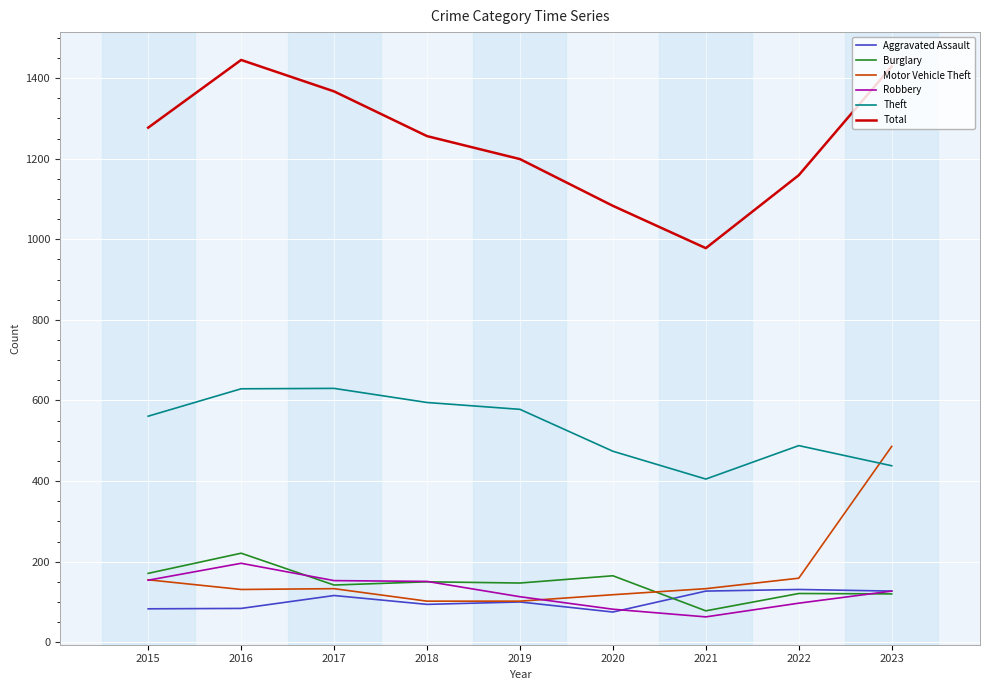

Is the value of Aggravated Assault at 2015 greater than the value of Total at 2021?

No